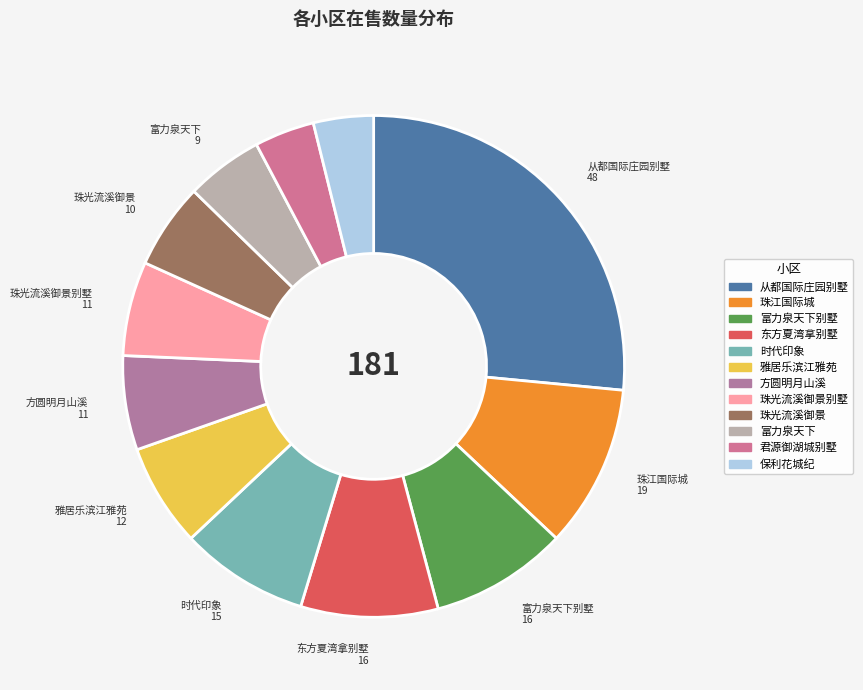

How many segments does this pie chart have?

12